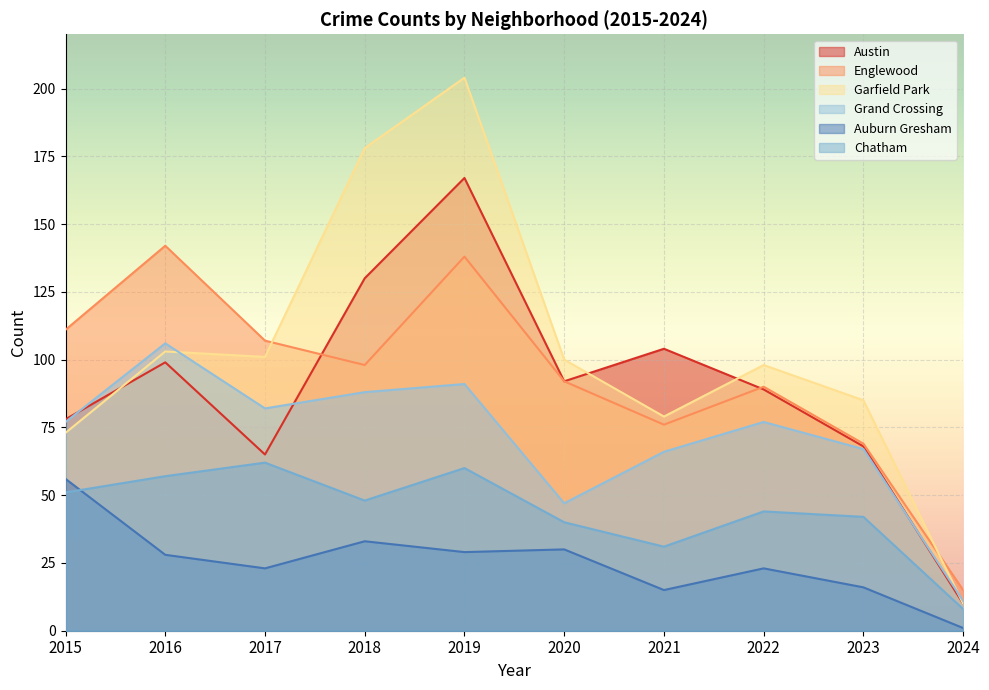

Where do Englewood and Austin first cross each other?

2017 and 2018